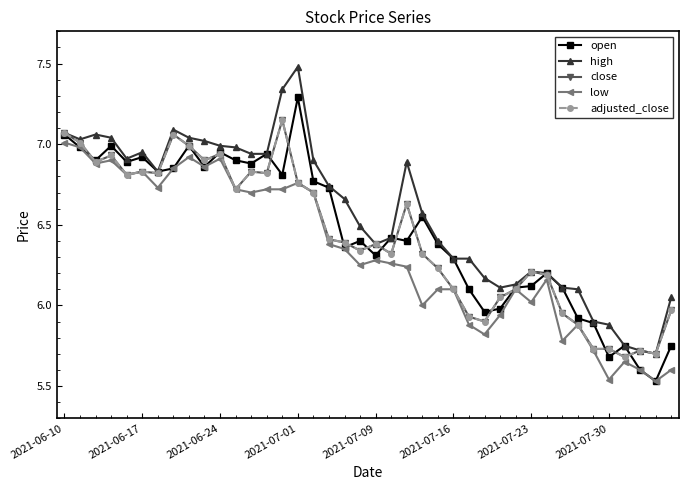

At which category is the sum across all series the highest?

2021-06-10